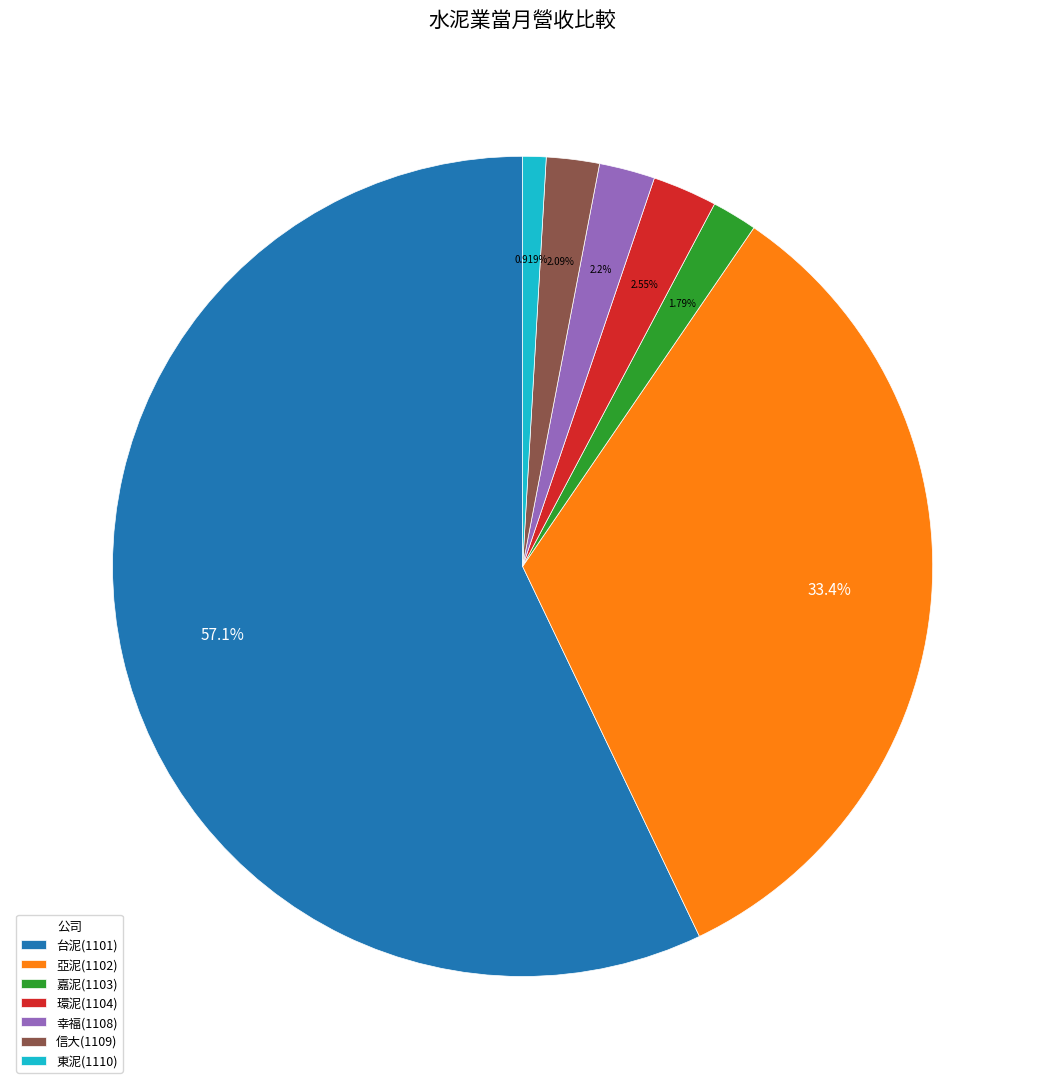

Which slice is the largest?

台泥(1101)